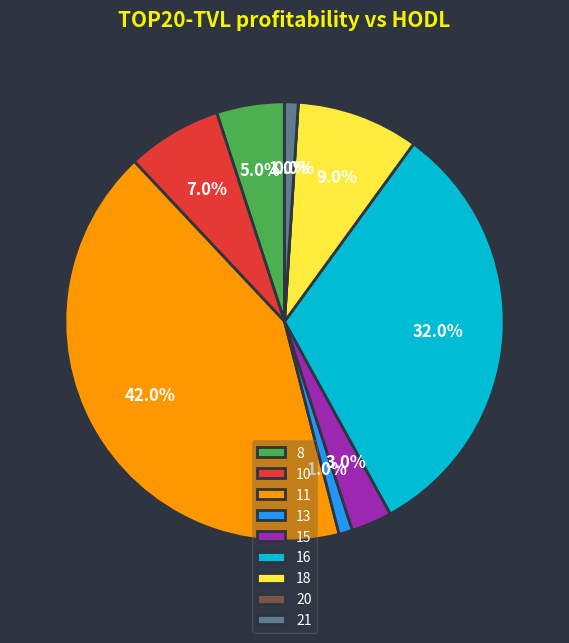

To the nearest percent, what percentage of the pie is 18?

9%